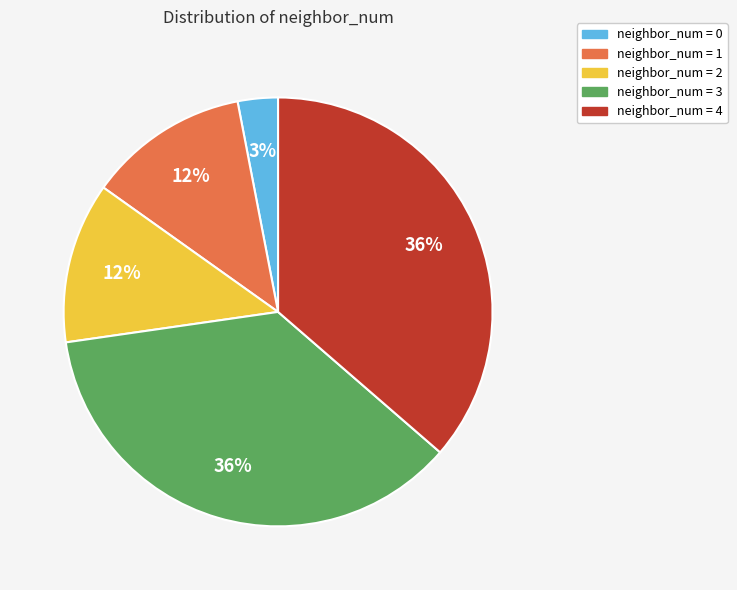

Is there any slice that represents more than half of the pie?

No